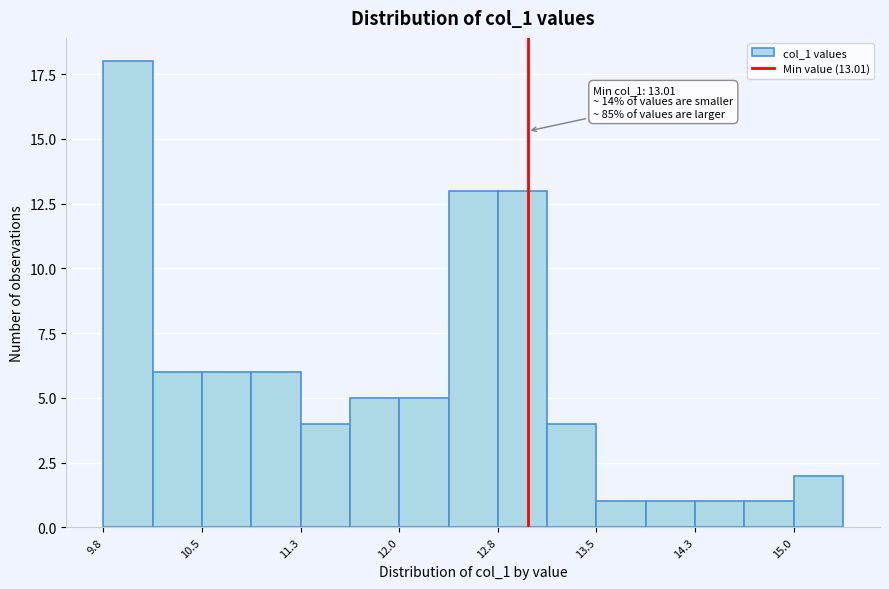

Around what value on the x-axis is the tallest bar? Give the approximate position of its centre, as read against the axis.

10.0